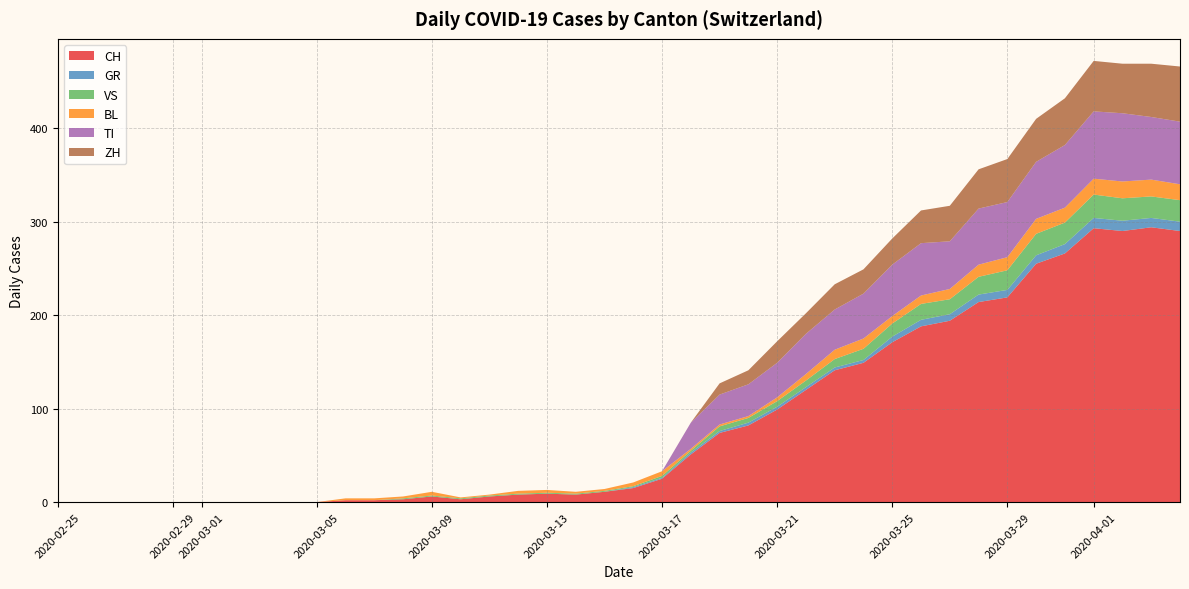

Reading right to left, list all the values displayed in this chart.

CH: 2020-04-04=290	2020-04-03=294	2020-04-02=290	2020-04-01=293	2020-03-31=266	2020-03-30=255	2020-03-29=219	2020-03-28=214	2020-03-27=194	2020-03-26=188	2020-03-25=171	2020-03-24=149	2020-03-23=141	2020-03-22=120	2020-03-21=99	2020-03-20=82	2020-03-19=74	2020-03-18=51	2020-03-17=25	2020-03-16=15	2020-03-15=11	2020-03-14=8	2020-03-13=9	2020-03-12=8	2020-03-11=6	2020-03-10=3	2020-03-09=6	2020-03-08=3	2020-03-07=2	2020-03-06=2	2020-03-05=0	2020-03-04=0	2020-03-03=0	2020-03-02=0	2020-03-01=0	2020-02-29=0	2020-02-28=0	2020-02-27=0	2020-02-26=0	2020-02-25=0
GR: 2020-04-04=10	2020-04-03=10	2020-04-02=11	2020-04-01=11	2020-03-31=10	2020-03-30=9	2020-03-29=8	2020-03-28=8	2020-03-27=7	2020-03-26=7	2020-03-25=6	2020-03-24=3	2020-03-23=3	2020-03-22=3	2020-03-21=3	2020-03-20=3	2020-03-19=2	2020-03-18=2	2020-03-17=1	2020-03-16=1	2020-03-15=0	2020-03-14=0	2020-03-13=0	2020-03-12=0	2020-03-11=0	2020-03-10=0	2020-03-09=0	2020-03-08=0	2020-03-07=0	2020-03-06=0	2020-03-05=0	2020-03-04=0	2020-03-03=0	2020-03-02=0	2020-03-01=0	2020-02-29=0	2020-02-28=0	2020-02-27=0	2020-02-26=0	2020-02-25=0
VS: 2020-04-04=23	2020-04-03=23	2020-04-02=24	2020-04-01=25	2020-03-31=23	2020-03-30=23	2020-03-29=21	2020-03-28=19	2020-03-27=16	2020-03-26=17	2020-03-25=14	2020-03-24=12	2020-03-23=9	2020-03-22=7	2020-03-21=6	2020-03-20=5	2020-03-19=5	2020-03-18=2	2020-03-17=2	2020-03-16=1	2020-03-15=1	2020-03-14=1	2020-03-13=1	2020-03-12=1	2020-03-11=1	2020-03-10=1	2020-03-09=1	2020-03-08=1	2020-03-07=0	2020-03-06=0	2020-03-05=0	2020-03-04=0	2020-03-03=0	2020-03-02=0	2020-03-01=0	2020-02-29=0	2020-02-28=0	2020-02-27=0	2020-02-26=0	2020-02-25=0
BL: 2020-04-04=17	2020-04-03=18	2020-04-02=18	2020-04-01=17	2020-03-31=16	2020-03-30=16	2020-03-29=14	2020-03-28=13	2020-03-27=11	2020-03-26=9	2020-03-25=8	2020-03-24=11	2020-03-23=10	2020-03-22=7	2020-03-21=4	2020-03-20=2	2020-03-19=2	2020-03-18=2	2020-03-17=5	2020-03-16=4	2020-03-15=2	2020-03-14=2	2020-03-13=3	2020-03-12=3	2020-03-11=1	2020-03-10=1	2020-03-09=4	2020-03-08=2	2020-03-07=2	2020-03-06=2	2020-03-05=0	2020-03-04=0	2020-03-03=0	2020-03-02=0	2020-03-01=0	2020-02-29=0	2020-02-28=0	2020-02-27=0	2020-02-26=0	2020-02-25=0
TI: 2020-04-04=67	2020-04-03=67	2020-04-02=73	2020-04-01=72	2020-03-31=67	2020-03-30=61	2020-03-29=59	2020-03-28=60	2020-03-27=51	2020-03-26=56	2020-03-25=55	2020-03-24=48	2020-03-23=43	2020-03-22=43	2020-03-21=37	2020-03-20=34	2020-03-19=32	2020-03-18=28	2020-03-17=0	2020-03-16=0	2020-03-15=0	2020-03-14=0	2020-03-13=0	2020-03-12=0	2020-03-11=0	2020-03-10=0	2020-03-09=0	2020-03-08=0	2020-03-07=0	2020-03-06=0	2020-03-05=0	2020-03-04=0	2020-03-03=0	2020-03-02=0	2020-03-01=0	2020-02-29=0	2020-02-28=0	2020-02-27=0	2020-02-26=0	2020-02-25=0
ZH: 2020-04-04=59	2020-04-03=57	2020-04-02=53	2020-04-01=54	2020-03-31=50	2020-03-30=46	2020-03-29=46	2020-03-28=42	2020-03-27=38	2020-03-26=35	2020-03-25=28	2020-03-24=26	2020-03-23=27	2020-03-22=22	2020-03-21=23	2020-03-20=15	2020-03-19=12	2020-03-18=0	2020-03-17=0	2020-03-16=0	2020-03-15=0	2020-03-14=0	2020-03-13=0	2020-03-12=0	2020-03-11=0	2020-03-10=0	2020-03-09=0	2020-03-08=0	2020-03-07=0	2020-03-06=0	2020-03-05=0	2020-03-04=0	2020-03-03=0	2020-03-02=0	2020-03-01=0	2020-02-29=0	2020-02-28=0	2020-02-27=0	2020-02-26=0	2020-02-25=0